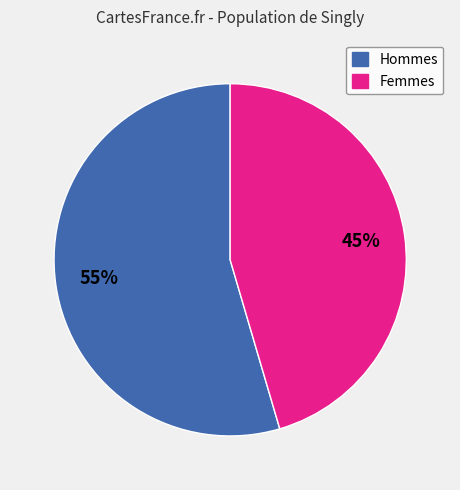

Is there a majority slice in this chart?

Yes